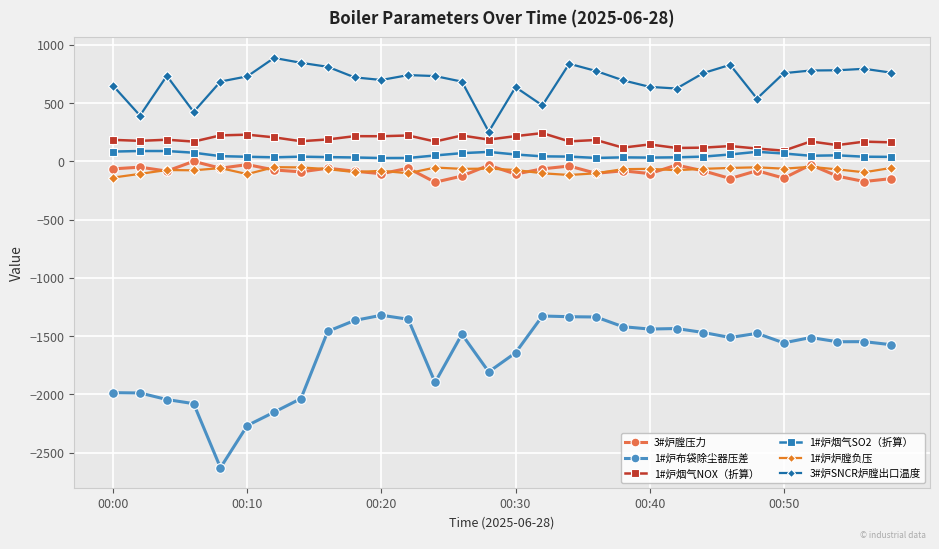

Which series has the largest total across all categories?

3#炉SNCR炉膛出口温度